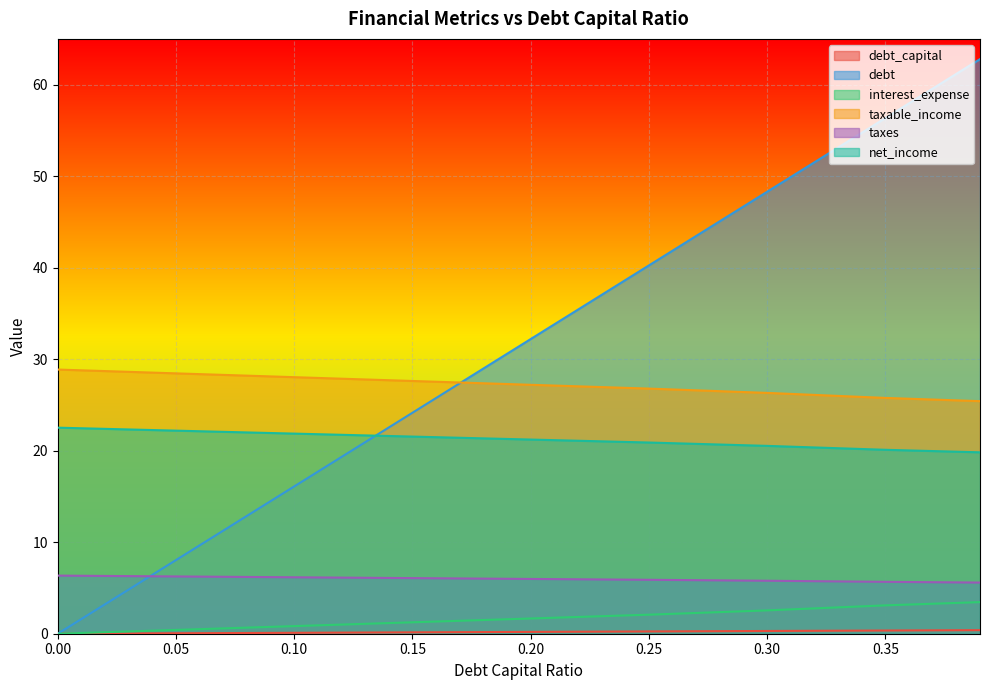

What is the value of the net_income point at the 9th from the left?

19.8